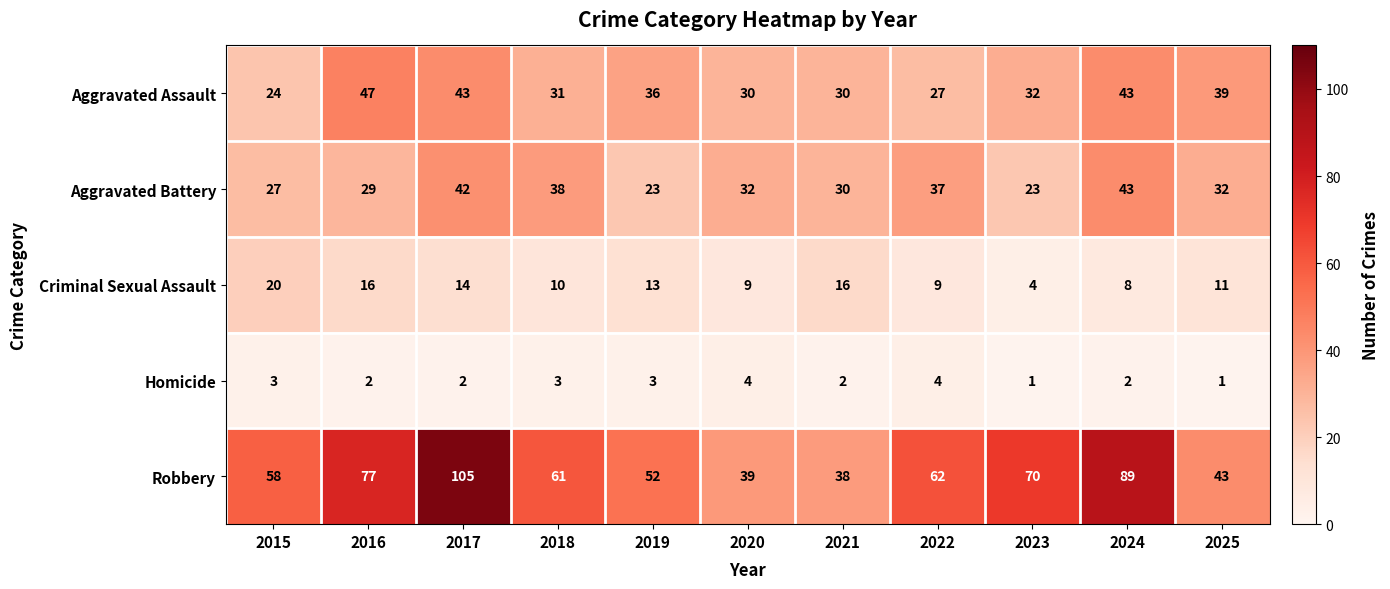

Rank the series by their maximum value, from highest to lowest.

Robbery, Aggravated Assault, Aggravated Battery, Criminal Sexual Assault, Homicide